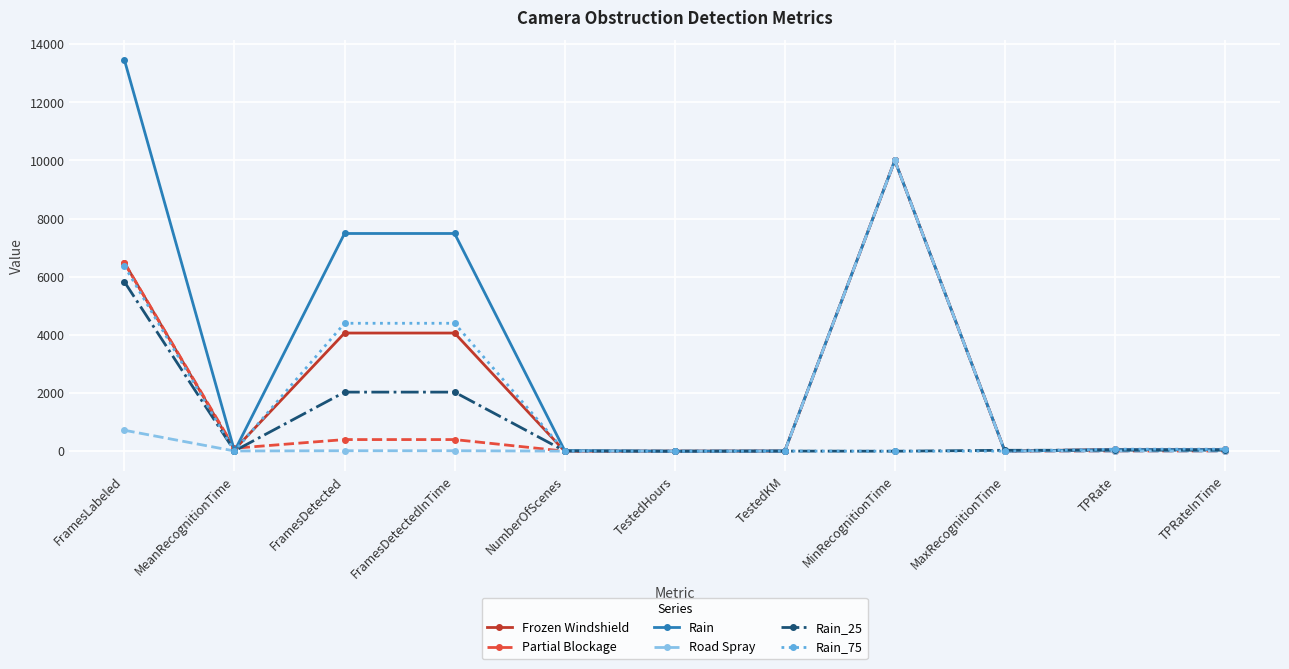

What is the difference between the Rain_25 values at MinRecognitionTime and FramesLabeled?

5824.0